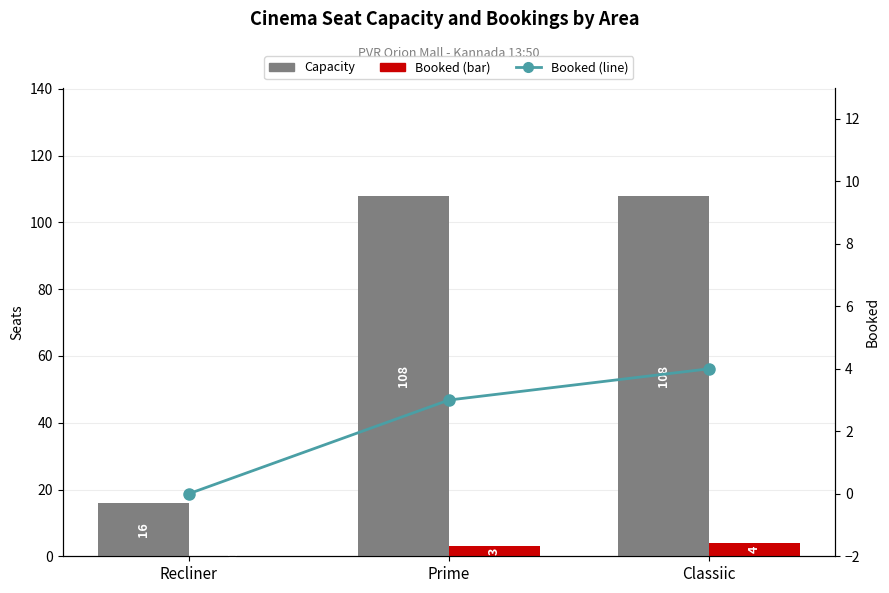

What is the difference between the highest and lowest values at Classiic?

104